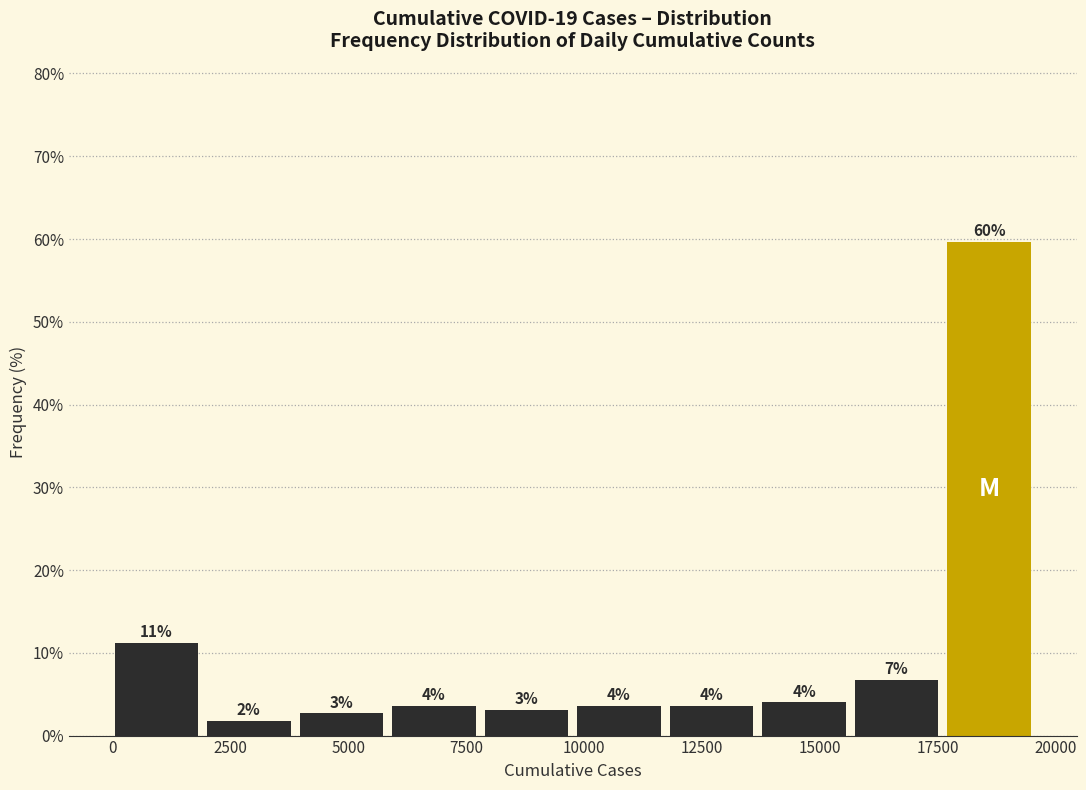

Around what value on the x-axis is the tallest bar? Give the approximate position of its centre, as read against the axis.

18500